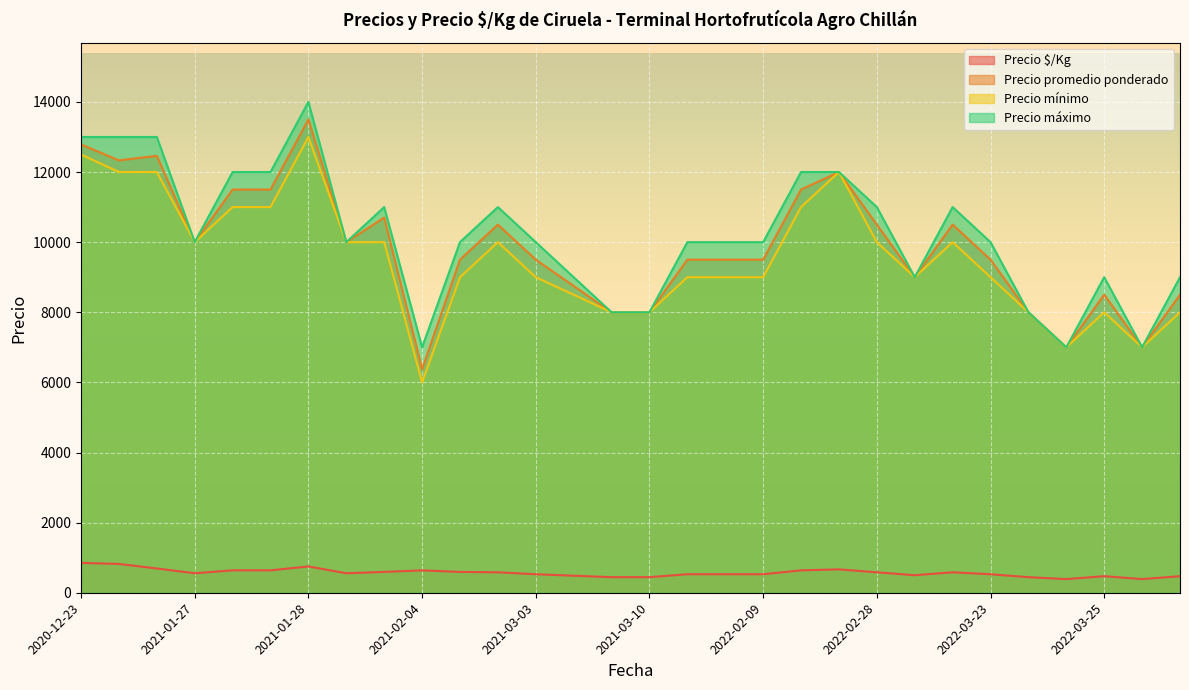

What is the difference between the second highest and minimum values in the Precio promedio ponderado series?

6411